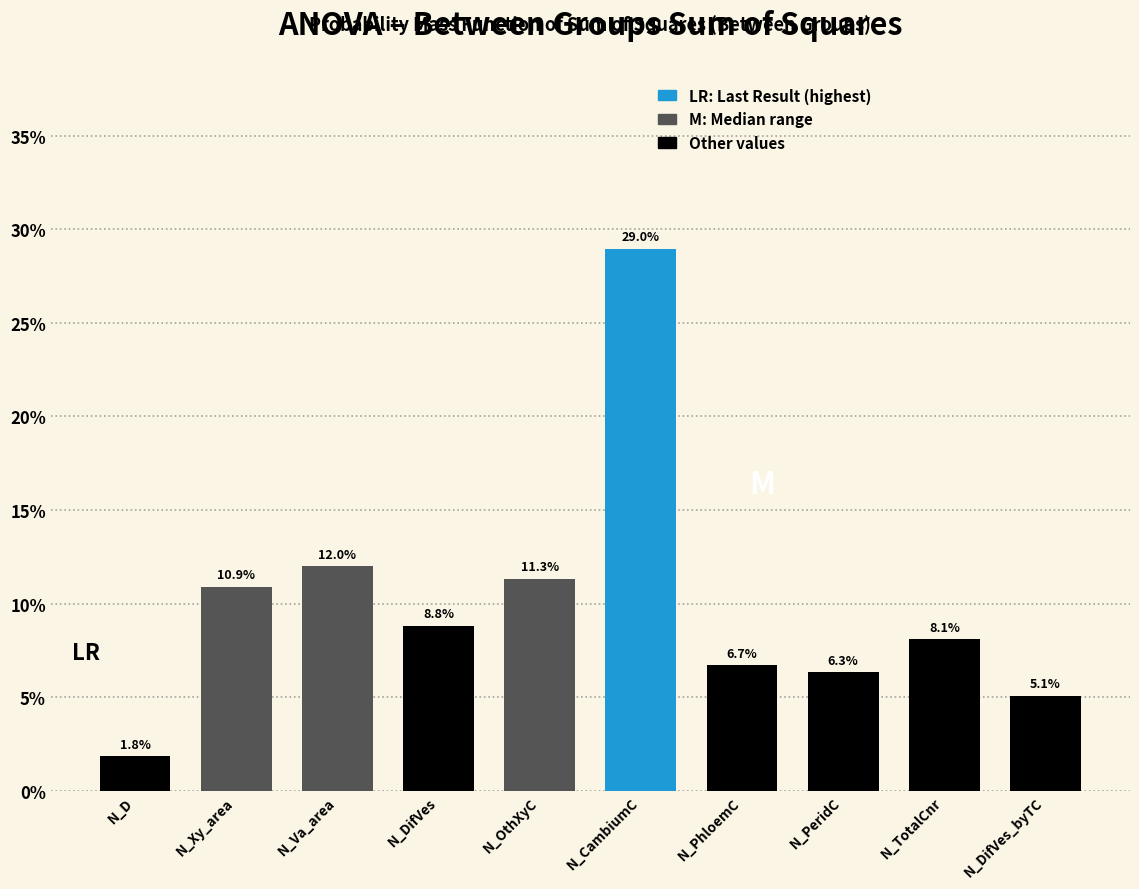

Reading left to right, what are all the values shown in this chart?

N_D=1.8	N_Xy_area=10.9	N_Va_area=12.0	N_DifVes=8.8	N_OthXyC=11.3	N_CambiumC=29.0	N_PhloemC=6.7	N_PeridC=6.3	N_TotalCnr=8.1	N_DifVes_byTC=5.1